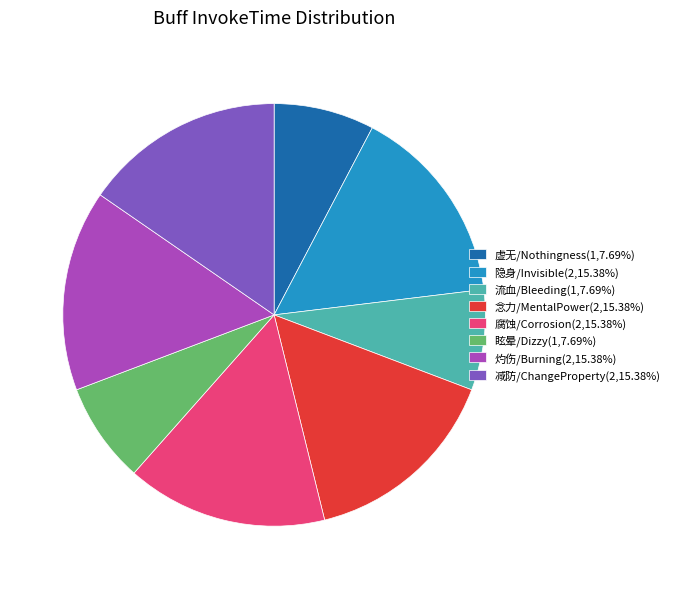

Is there any slice that represents more than half of the pie?

No